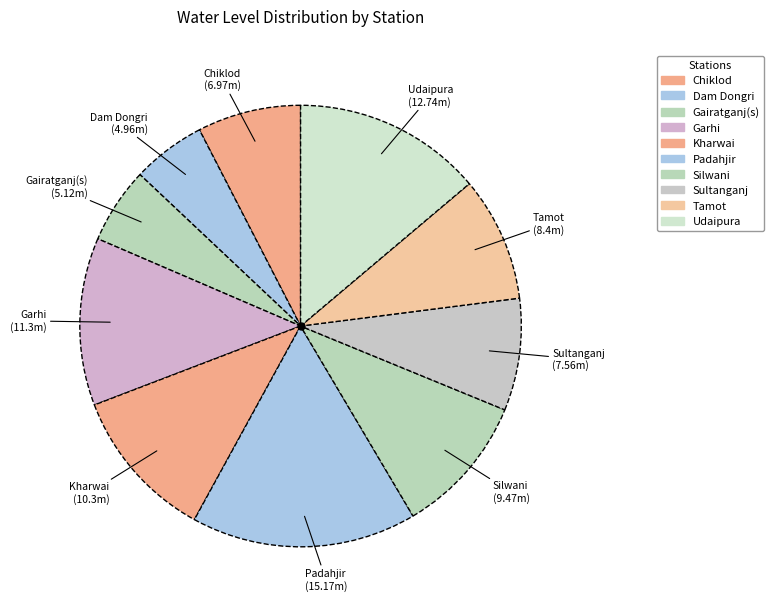

Rank the categories by value from highest to lowest.

Padahjir, Udaipura, Garhi, Kharwai, Silwani, Tamot, Sultanganj, Chiklod, Gairatganj(s), Dam Dongri